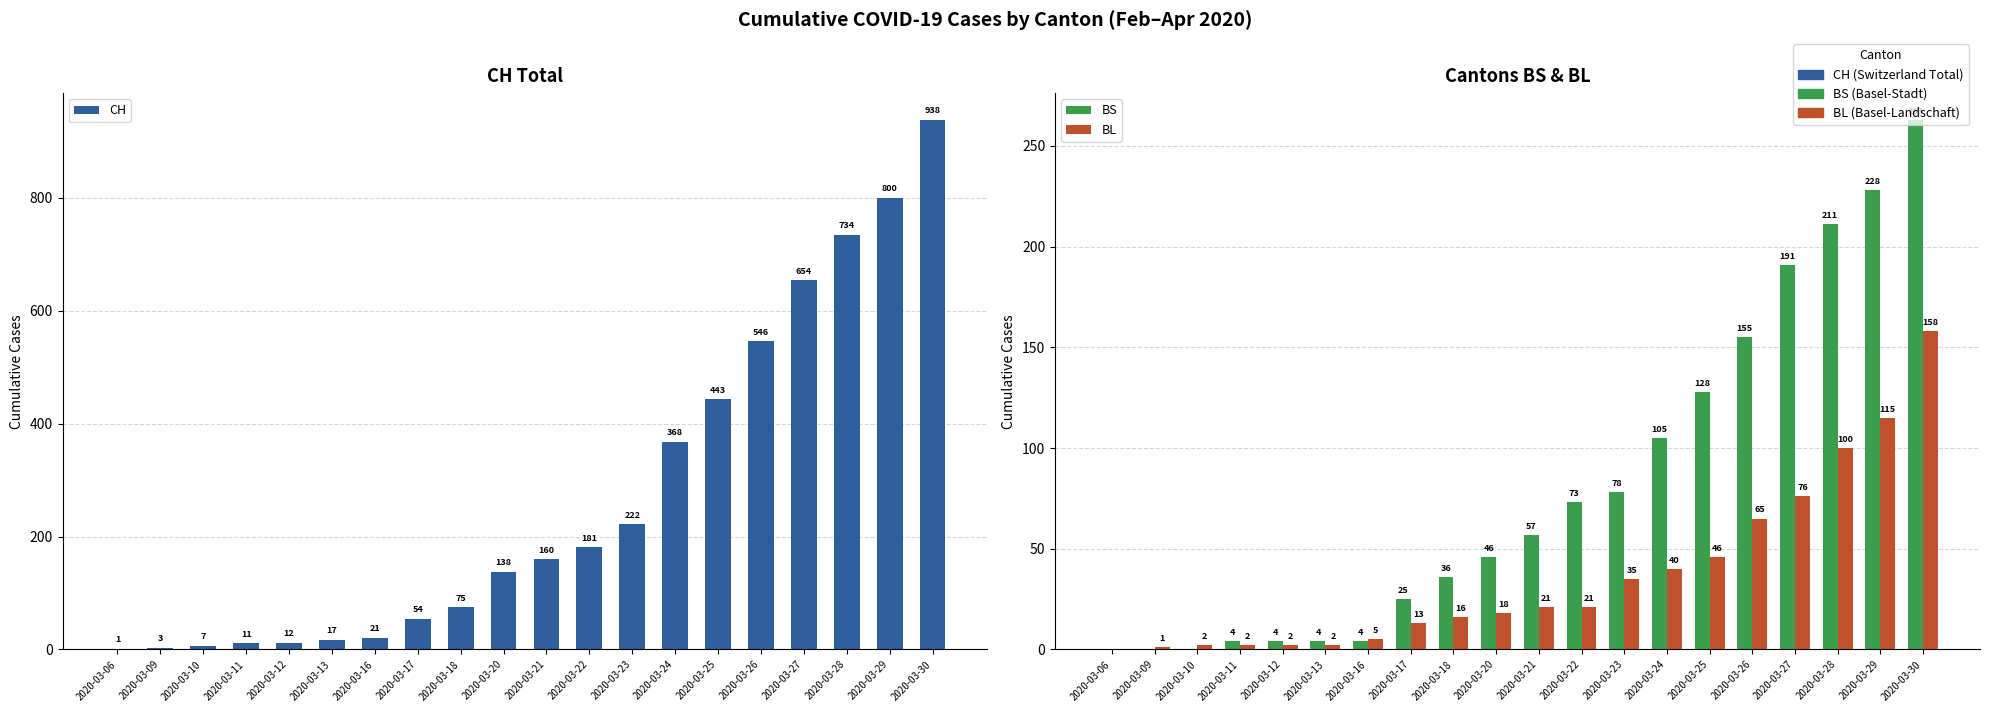

Reading left to right, transcribe all the data shown in this chart.

CH: 2020-03-06=1	2020-03-09=3	2020-03-10=7	2020-03-11=11	2020-03-12=12	2020-03-13=17	2020-03-16=21	2020-03-17=54	2020-03-18=75	2020-03-20=138	2020-03-21=160	2020-03-22=181	2020-03-23=222	2020-03-24=368	2020-03-25=443	2020-03-26=546	2020-03-27=654	2020-03-28=734	2020-03-29=800	2020-03-30=938
BS: 2020-03-06=0	2020-03-09=0	2020-03-10=0	2020-03-11=4	2020-03-12=4	2020-03-13=4	2020-03-16=4	2020-03-17=25	2020-03-18=36	2020-03-20=46	2020-03-21=57	2020-03-22=73	2020-03-23=78	2020-03-24=105	2020-03-25=128	2020-03-26=155	2020-03-27=191	2020-03-28=211	2020-03-29=228	2020-03-30=263
BL: 2020-03-06=0	2020-03-09=1	2020-03-10=2	2020-03-11=2	2020-03-12=2	2020-03-13=2	2020-03-16=5	2020-03-17=13	2020-03-18=16	2020-03-20=18	2020-03-21=21	2020-03-22=21	2020-03-23=35	2020-03-24=40	2020-03-25=46	2020-03-26=65	2020-03-27=76	2020-03-28=100	2020-03-29=115	2020-03-30=158